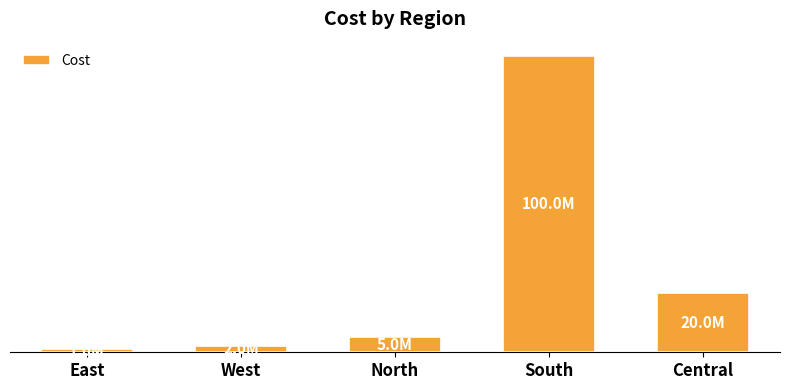

Does the chart contain any negative values?

No